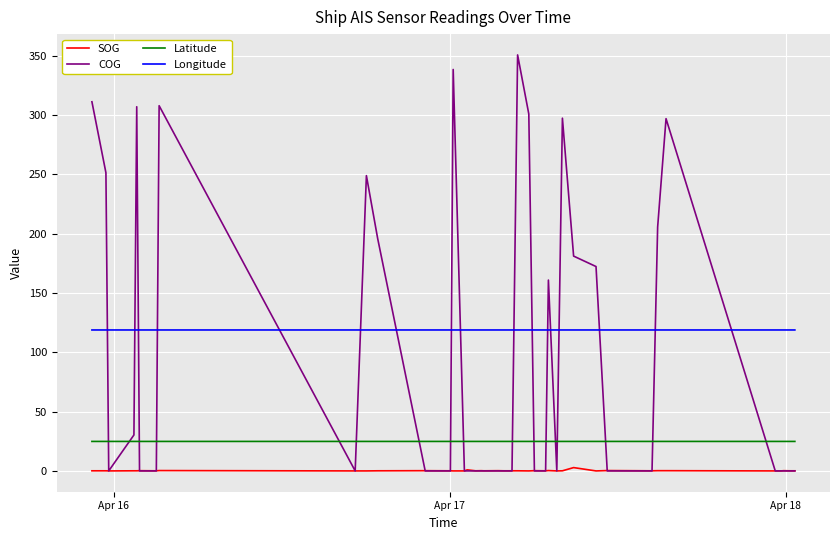

Does the chart display data point markers on the line(s)?

No